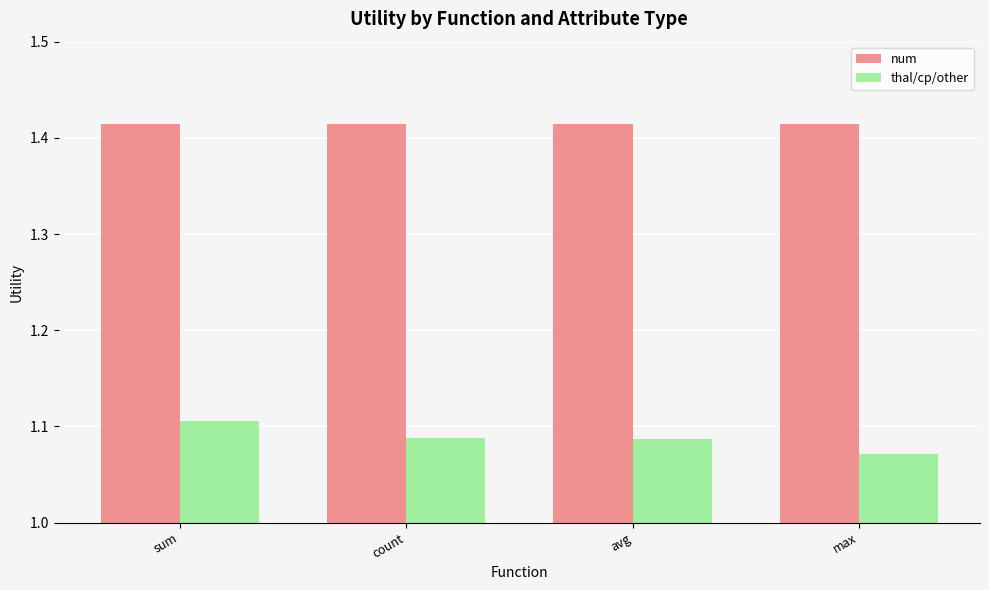

Does the chart contain stacked bars?

No